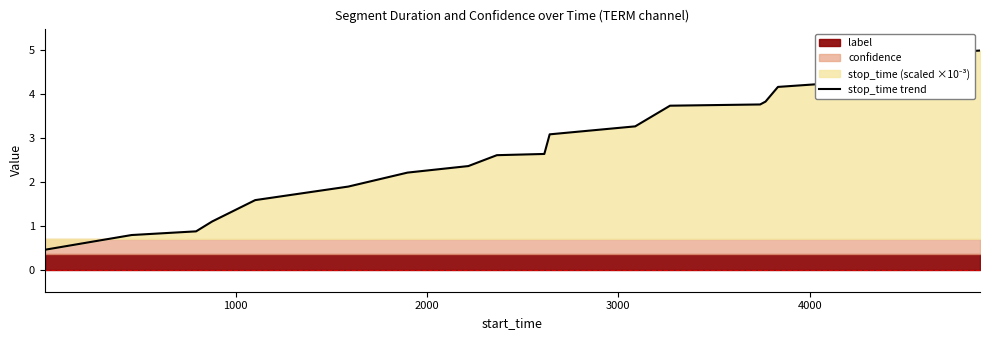

How many data points does each series have?

20